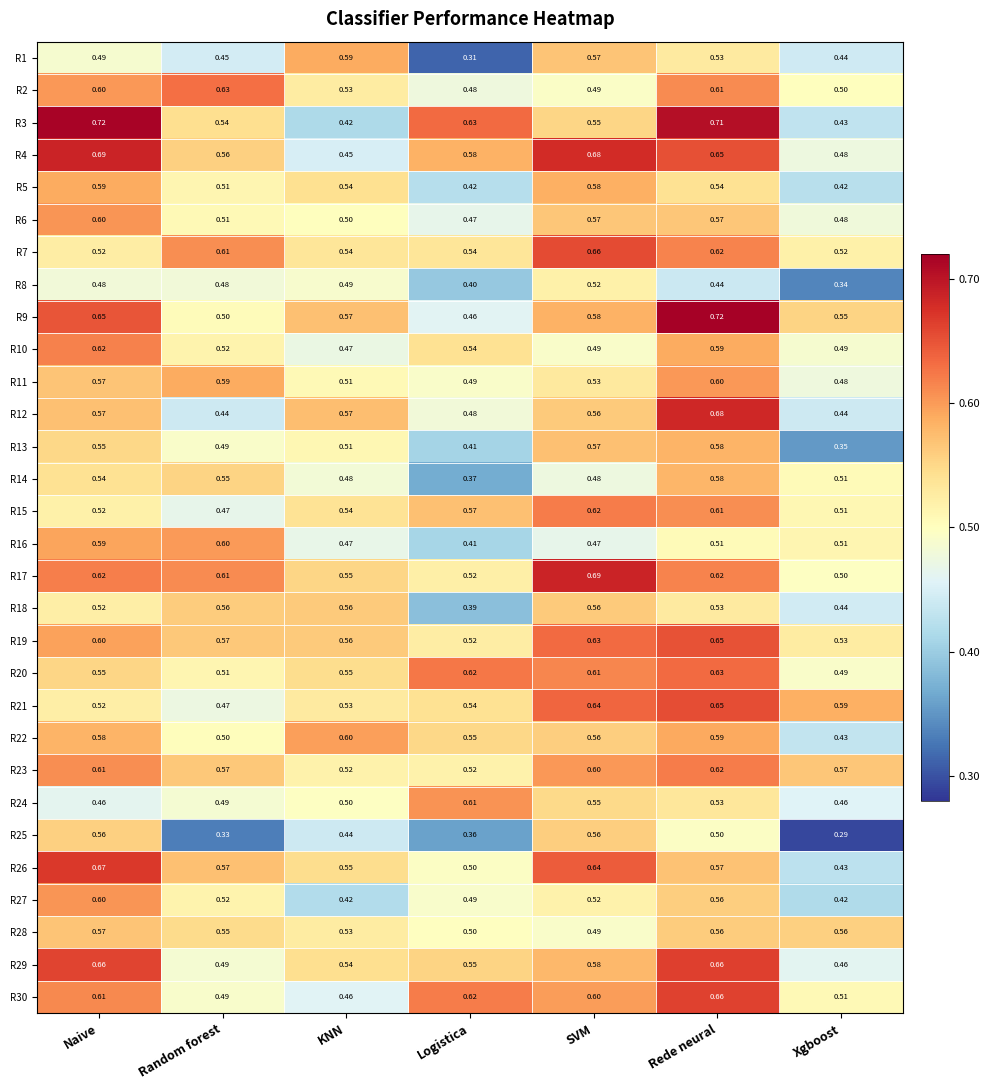

Rank the categories by R3 value from lowest to highest.

KNN, Xgboost, Random forest, SVM, Logistica, Rede neural, Naive